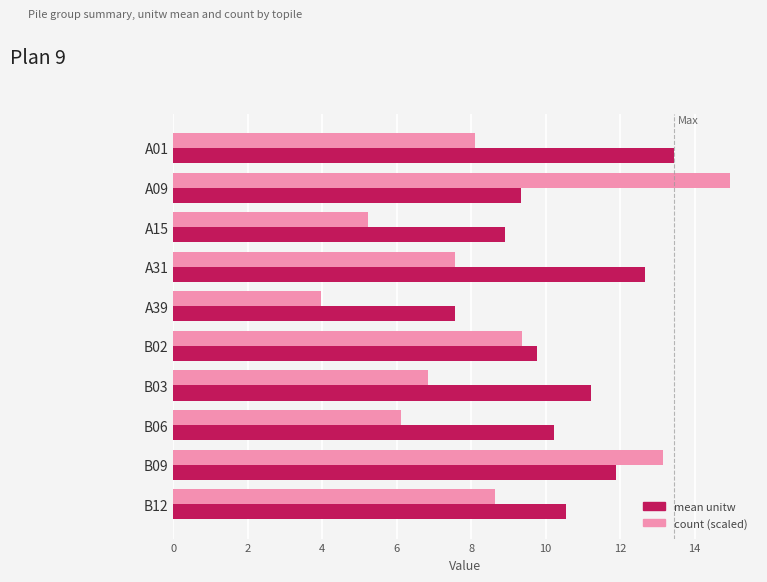

What is the sum of all mean unitw values?

105.6